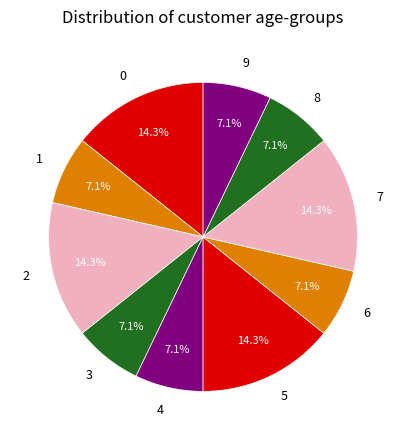

To the nearest percent, what is the combined percentage of 6 and 1?

14%